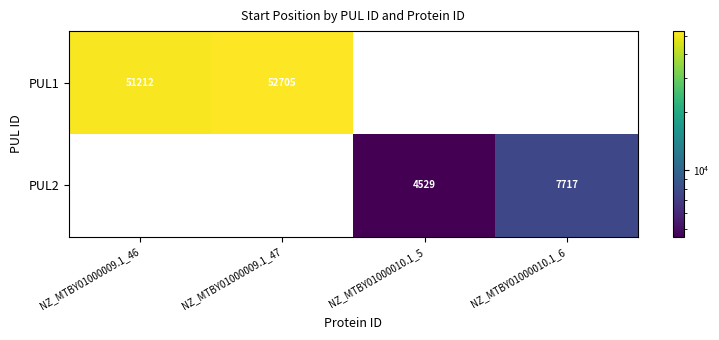

What is the sum of the PUL1 values at NZ_MTBY01000009.1_46 and NZ_MTBY01000009.1_47?

103917